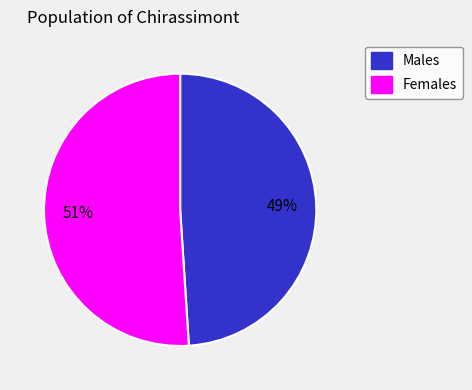

Count the number of slices in the pie.

2